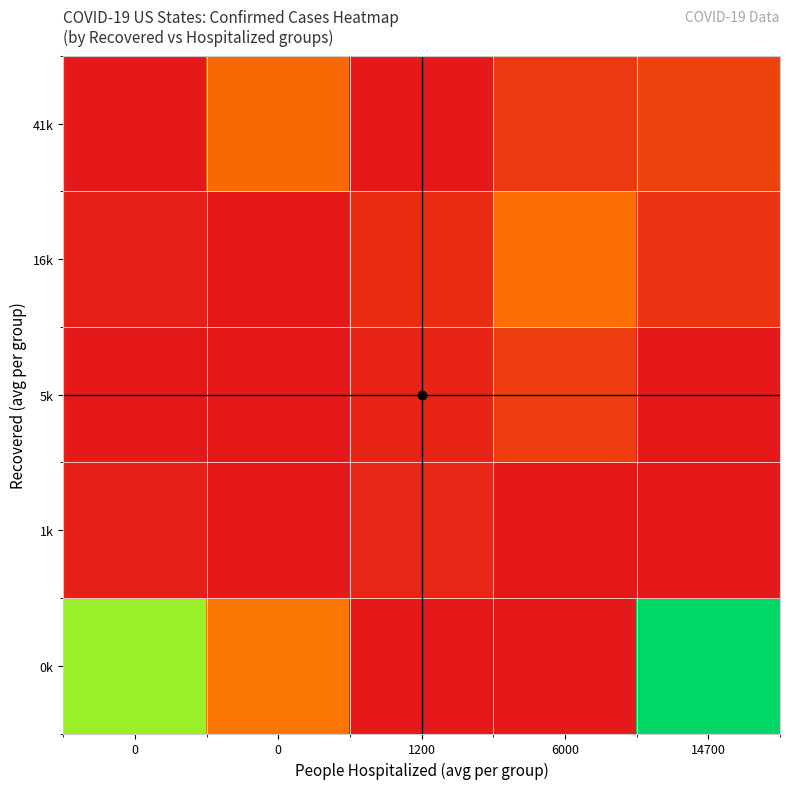

At which category is the sum across all series the highest?

14700